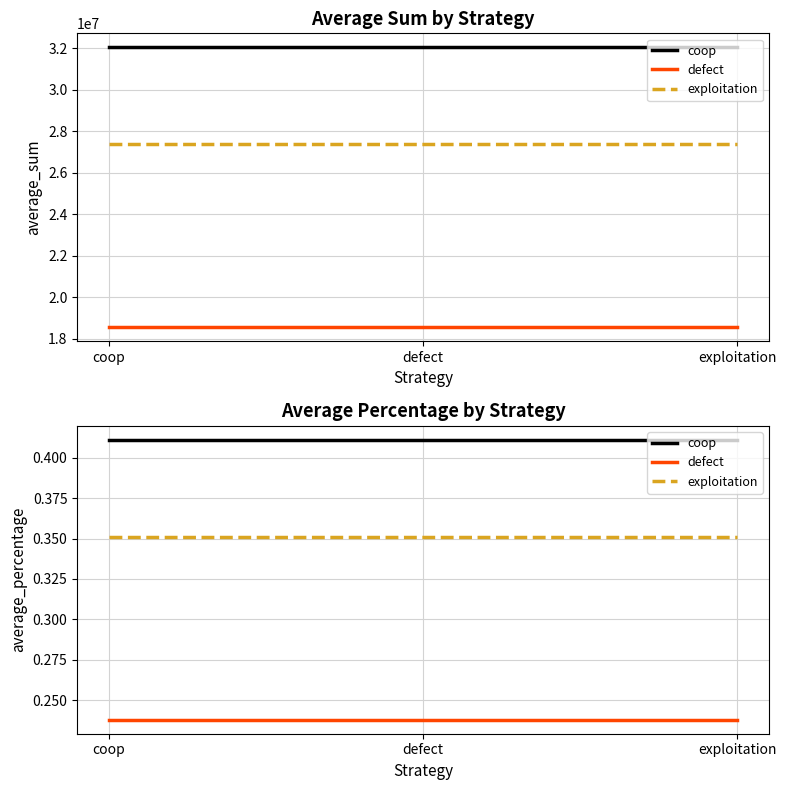

What is the highest value of the exploitation series?

0.4